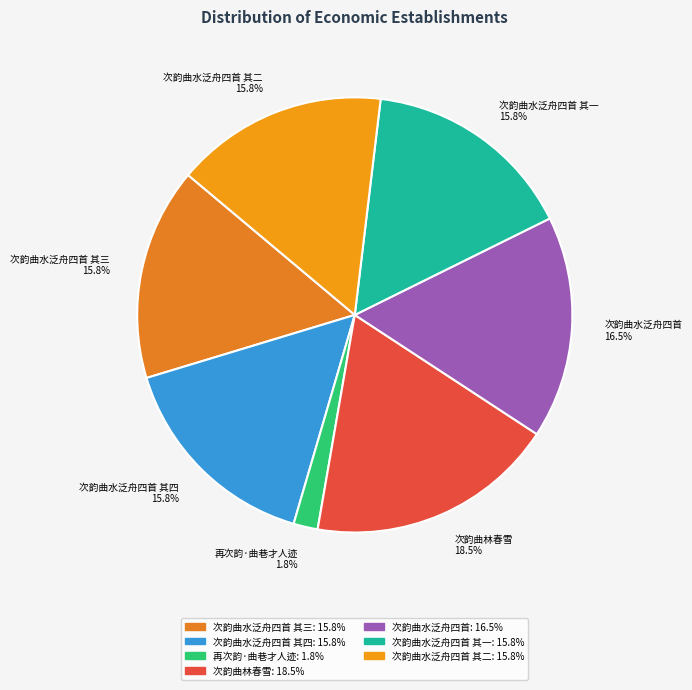

The 次韵曲水泛舟四首 其三 slice represents 16% of the pie. True or false?

True